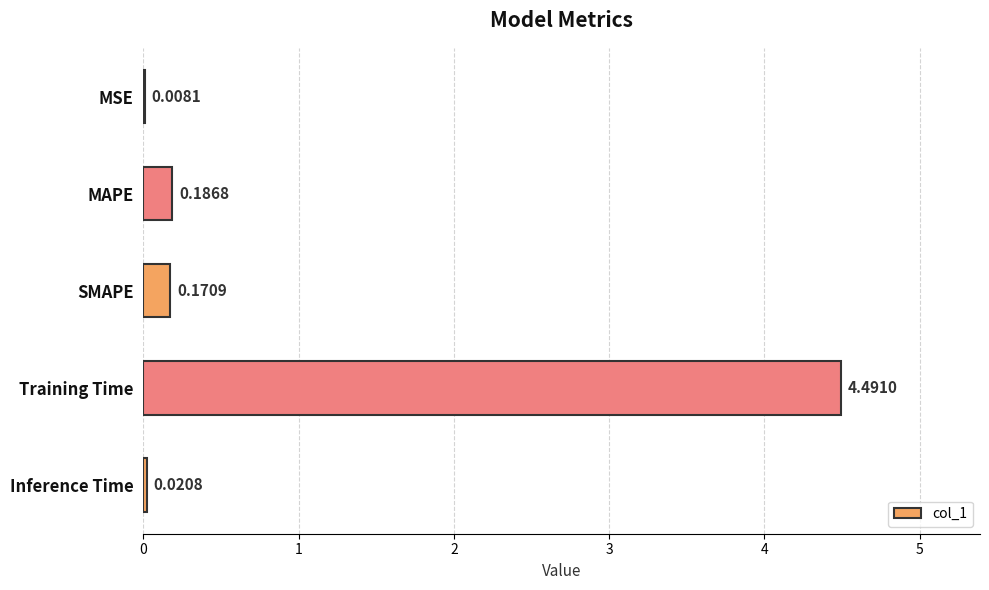

Where is the data nearest to the value 2?

MAPE